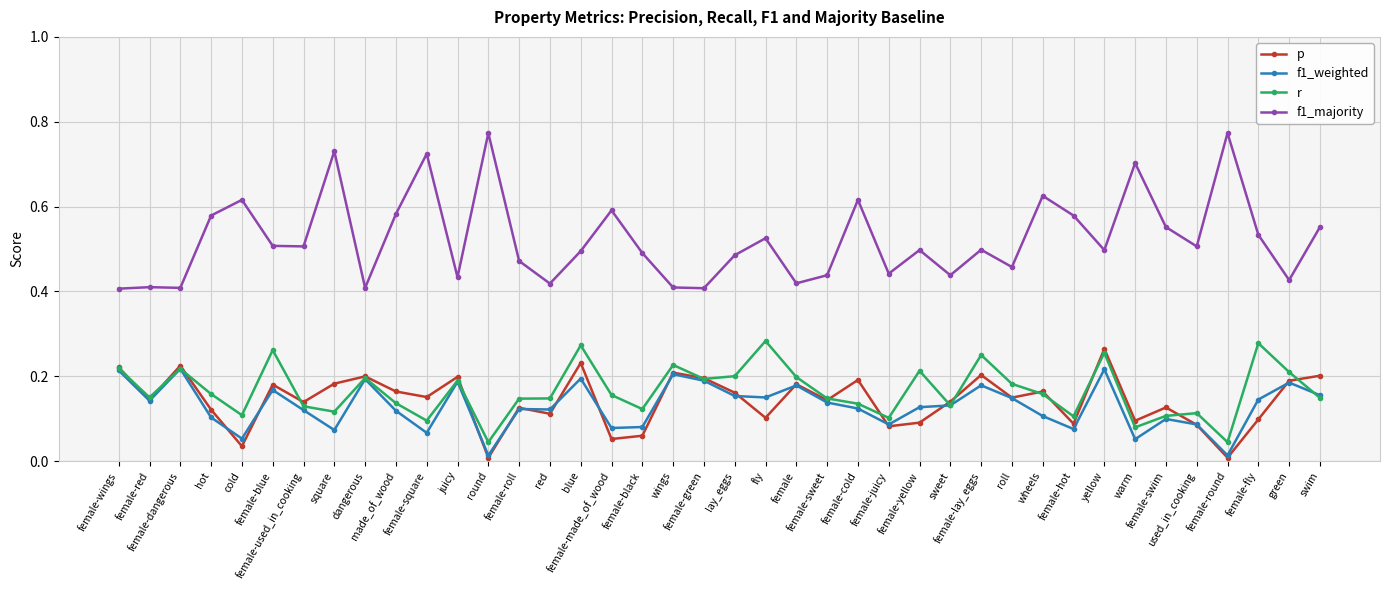

True or false: f1_majority has more than 1 interior local peaks.

True